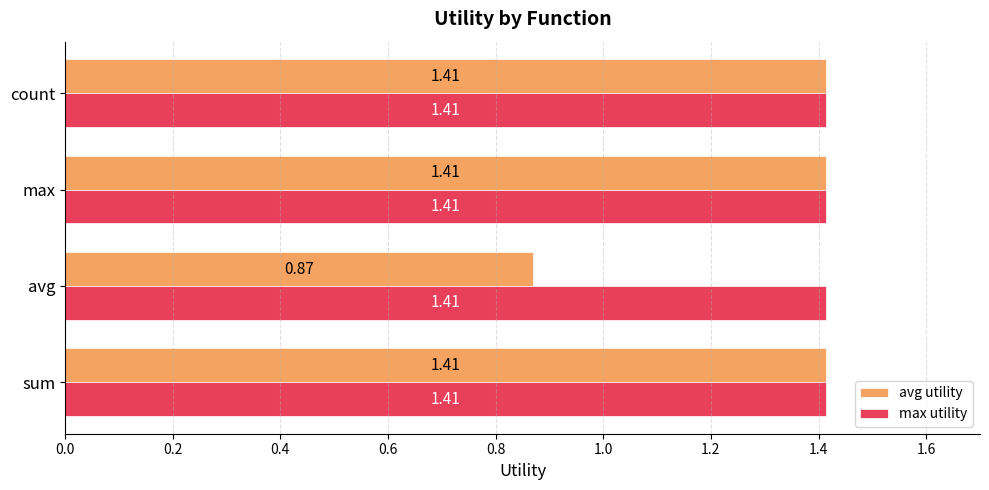

Rank the series by their average value, from highest to lowest.

max utility, avg utility